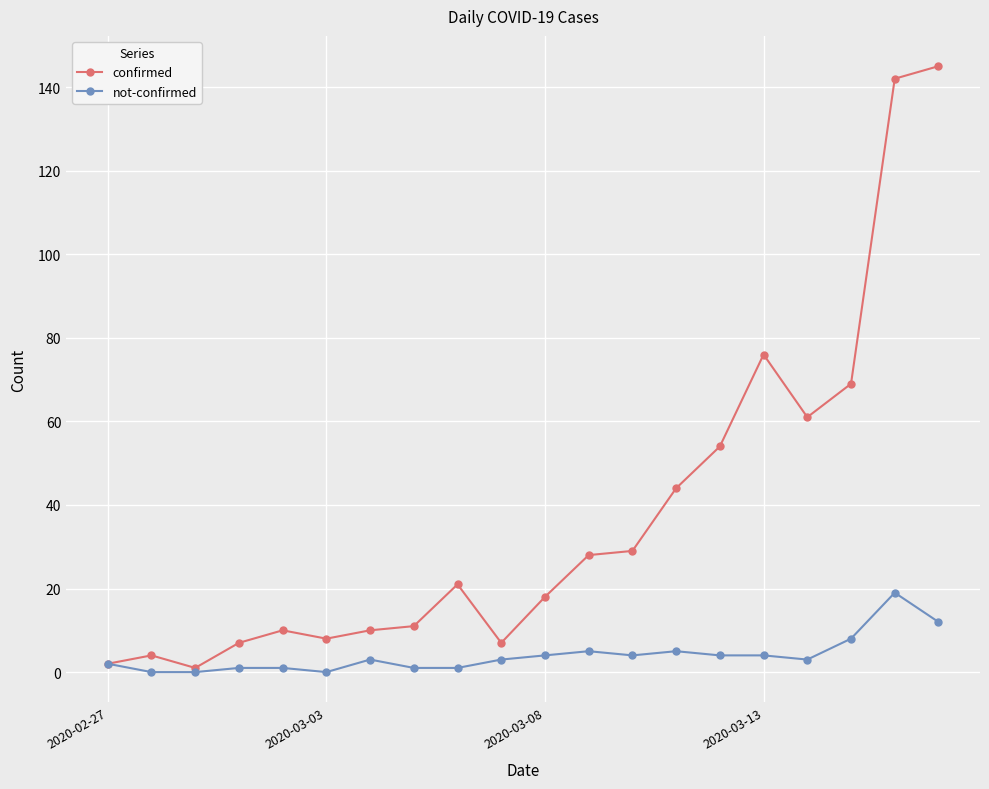

Rank the series by their maximum value, from highest to lowest.

confirmed, not-confirmed